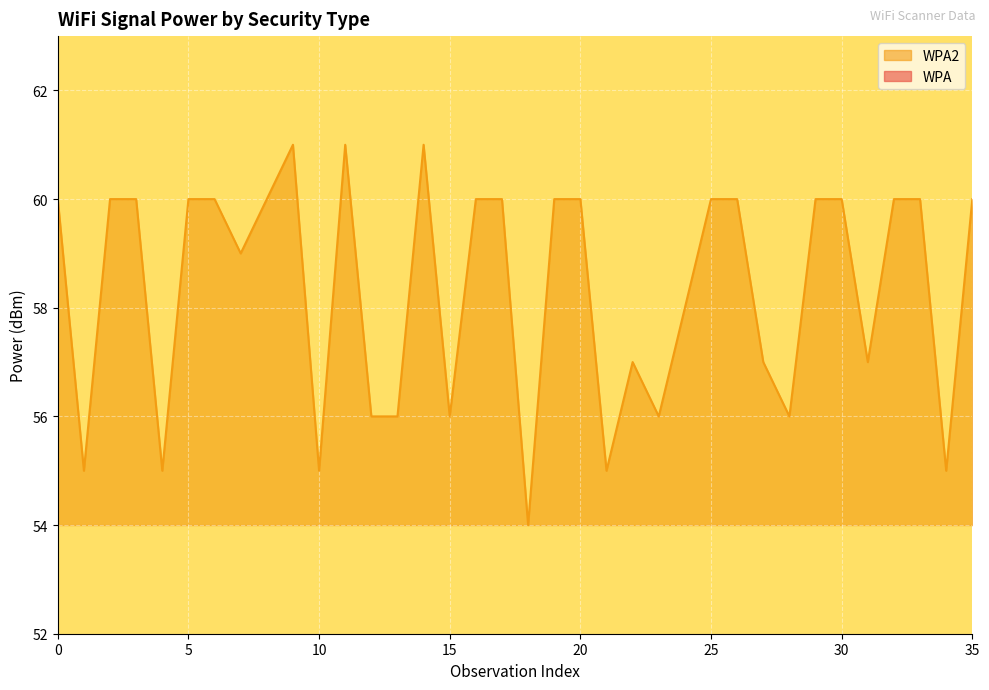

The chart shows a value of 77 at 23. True or false?

False